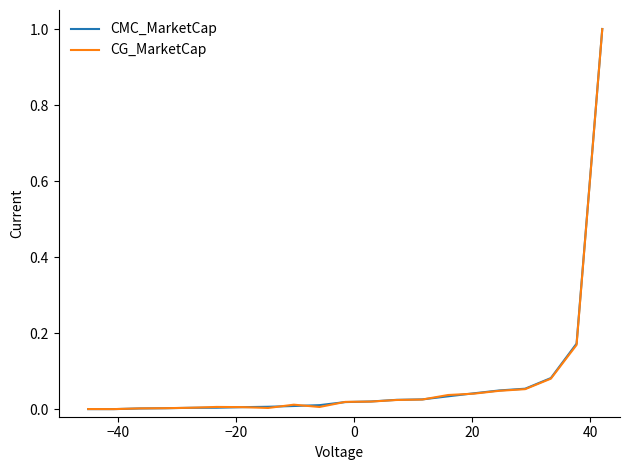

Count the number of data series in this chart.

2